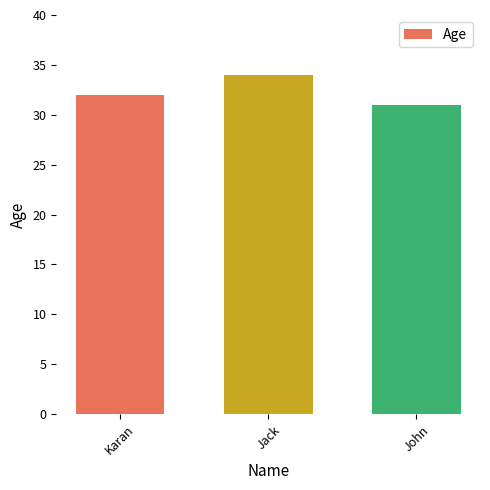

What is the change in value from Karan to Jack?

+2